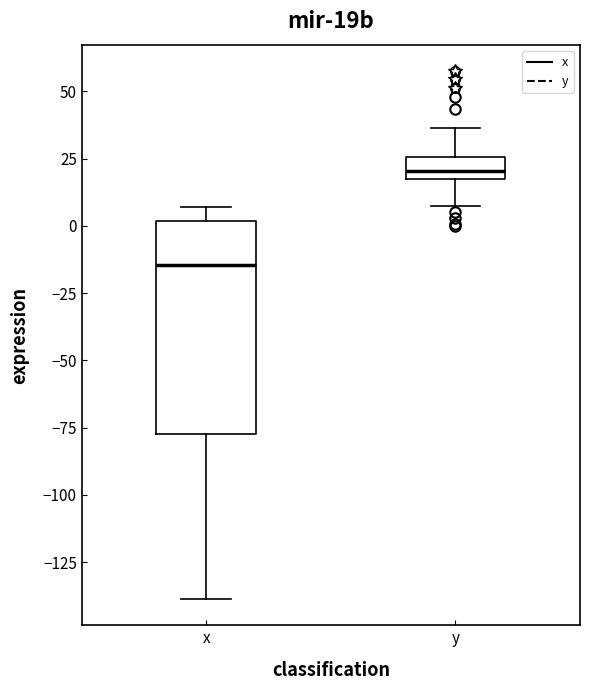

Comparing the boxes themselves (not the whiskers), which one is the tallest?

x